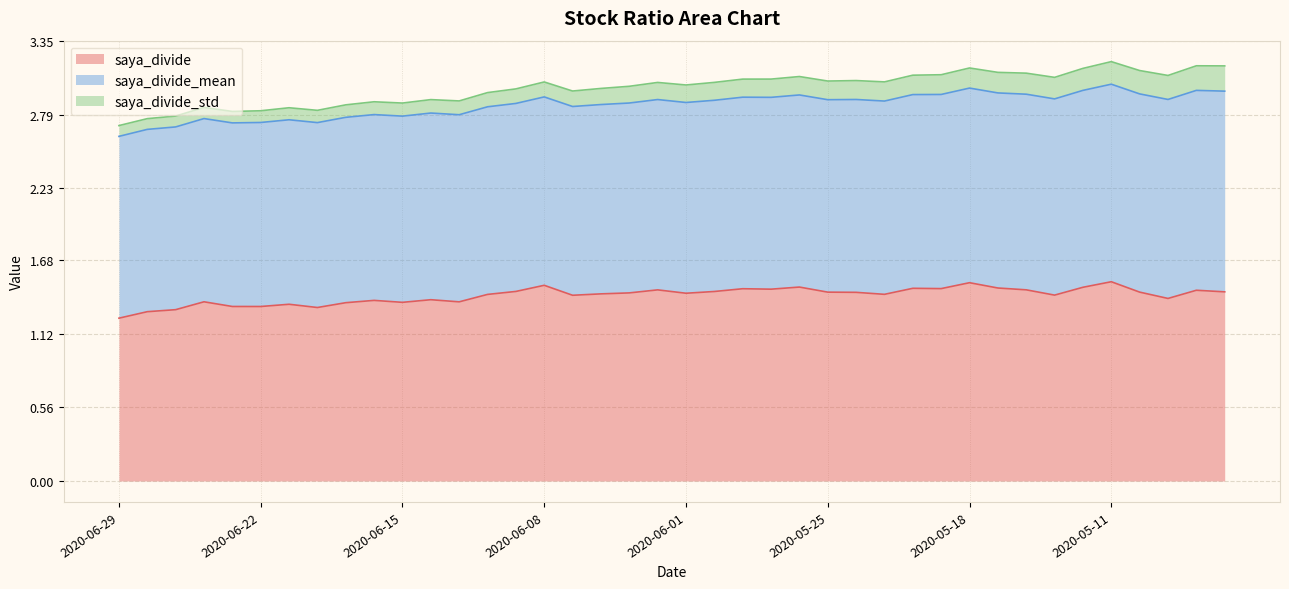

Which series changed the most between 2020-06-11 and 2020-05-12?

saya_divide